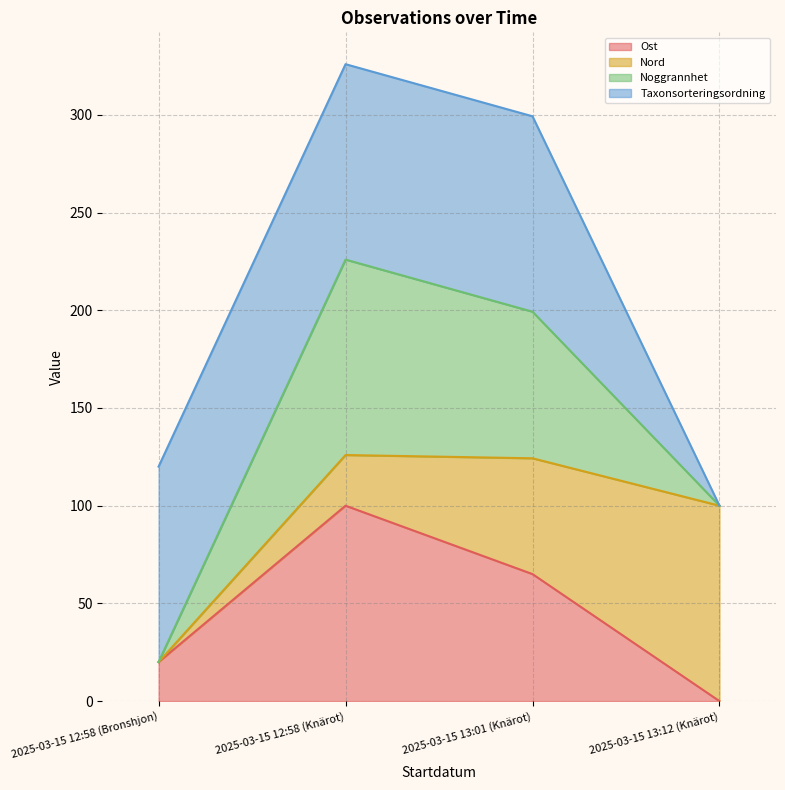

The value of Noggrannhet at 2025-03-15 12:58 (Knärot) is 155.9. True or false?

False